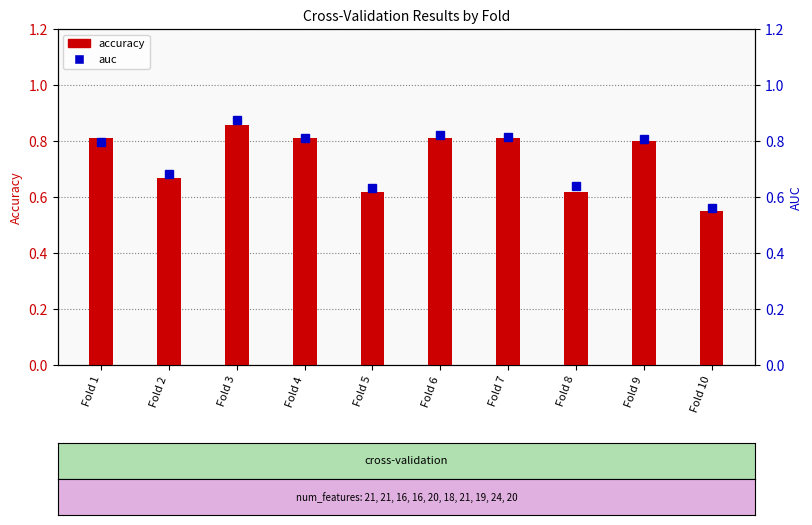

What value does the auc series have at Fold 1?

0.8